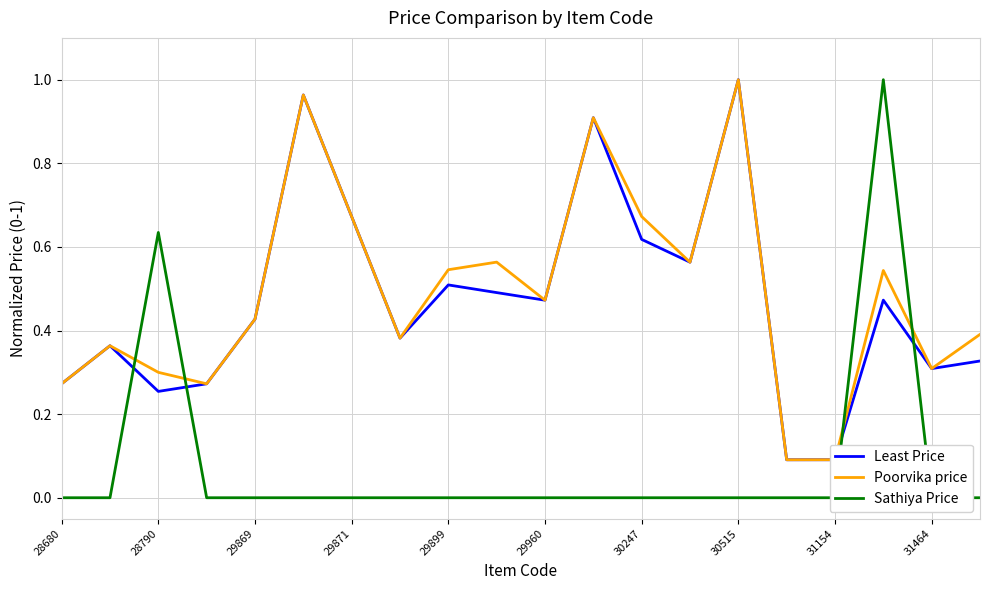

How many categories are shown in the chart?

20